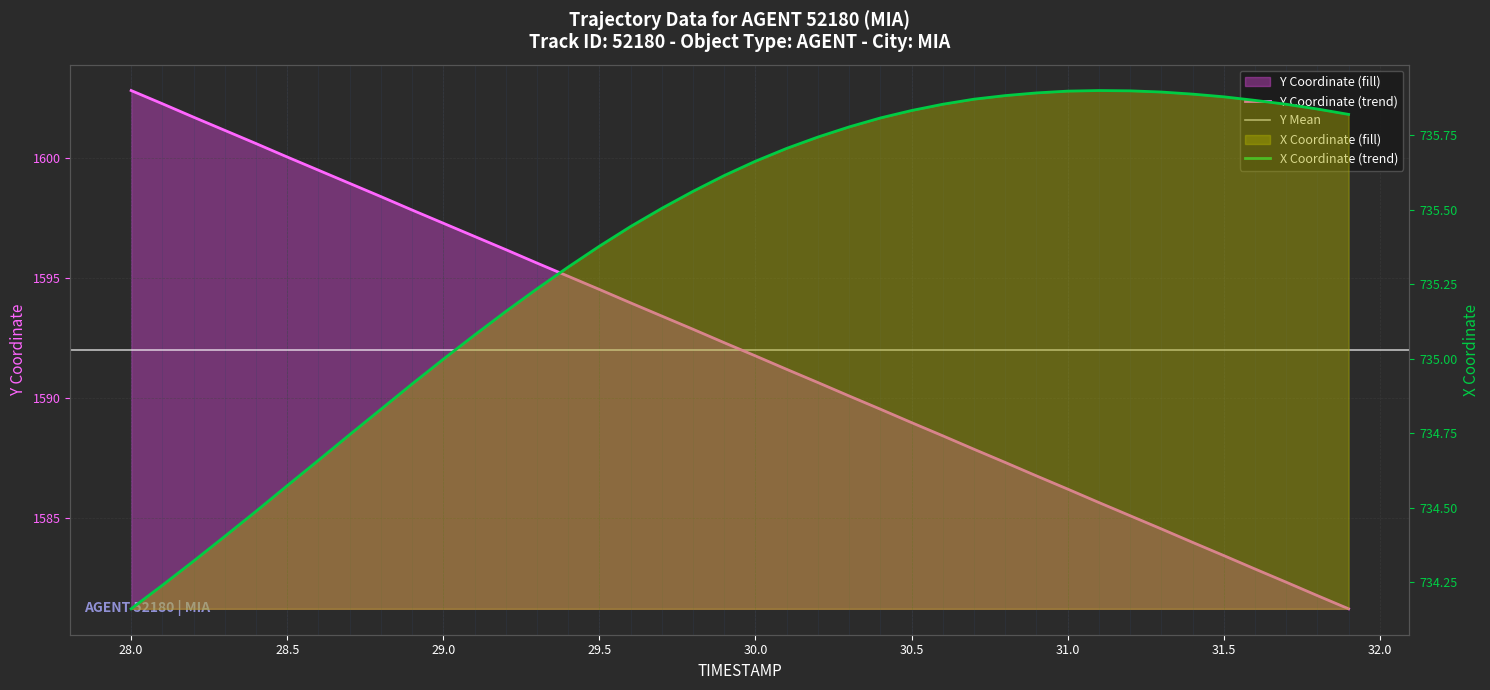

Which series has the largest total across all categories?

Y